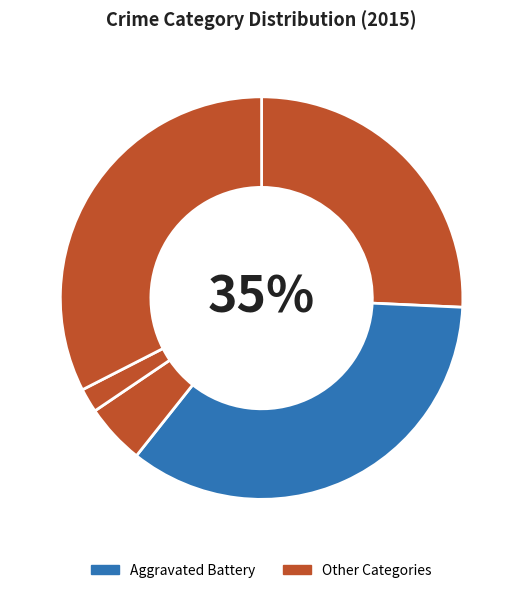

Does Homicide account for over 50% of the chart?

No